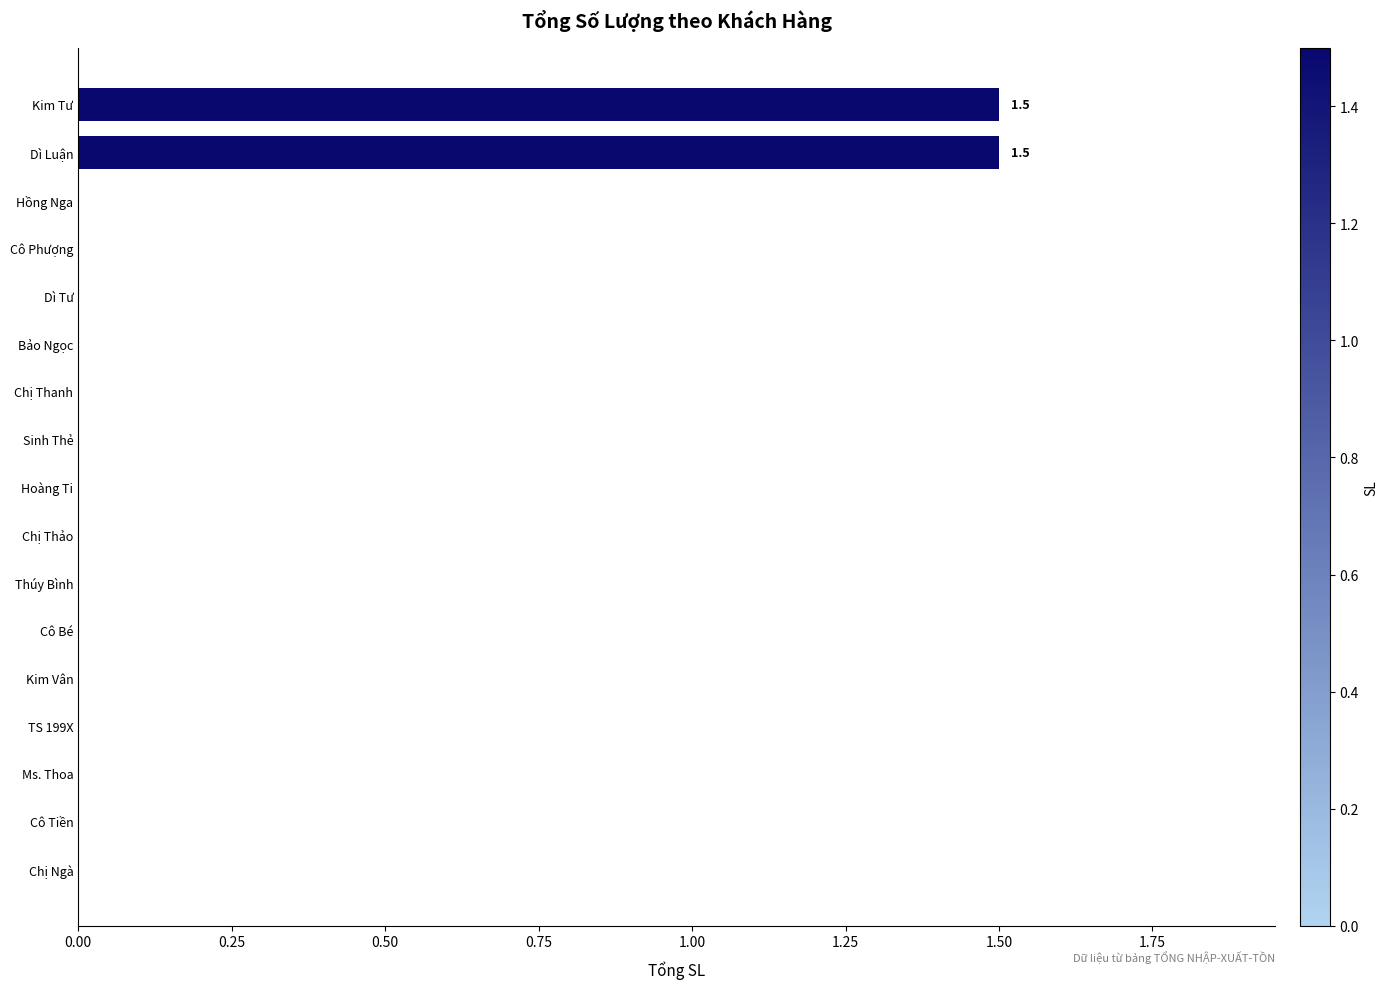

What is the sum of all values?

3.0